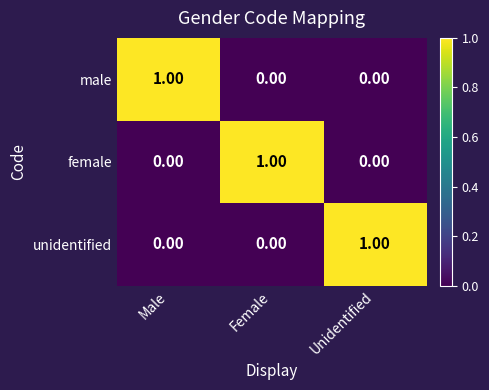

Which category has the highest value in the female series?

Female